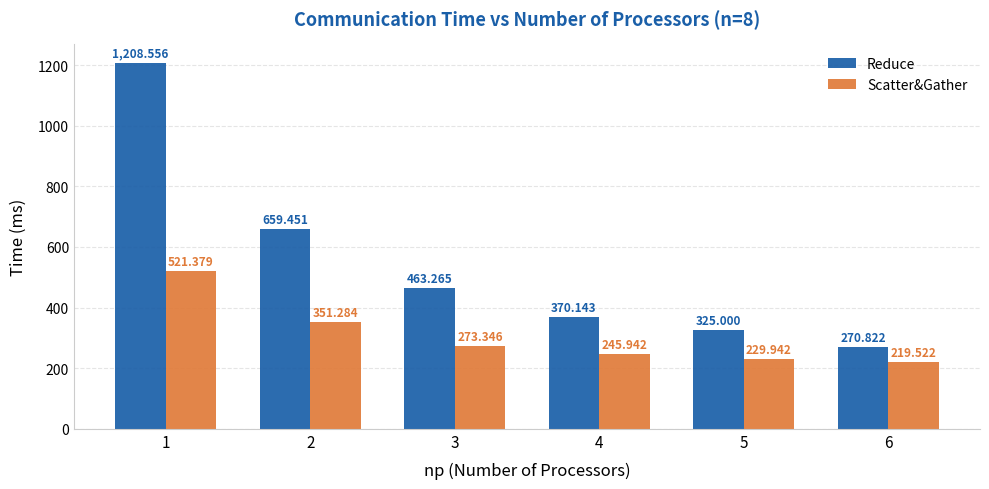

Reading left to right, transcribe all the data shown in this chart.

Reduce: 1=1208.6	2=659.5	3=463.3	4=370.1	5=325.0	6=270.8
Scatter&Gather: 1=521.4	2=351.3	3=273.3	4=245.9	5=229.9	6=219.5